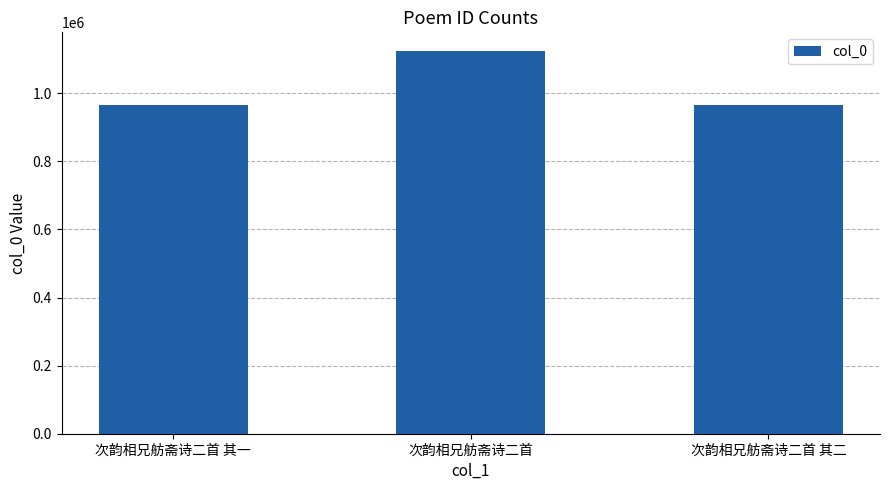

What is the change in value from 次韵相兄舫斋诗二首 其一 to 次韵相兄舫斋诗二首 其二?

-1